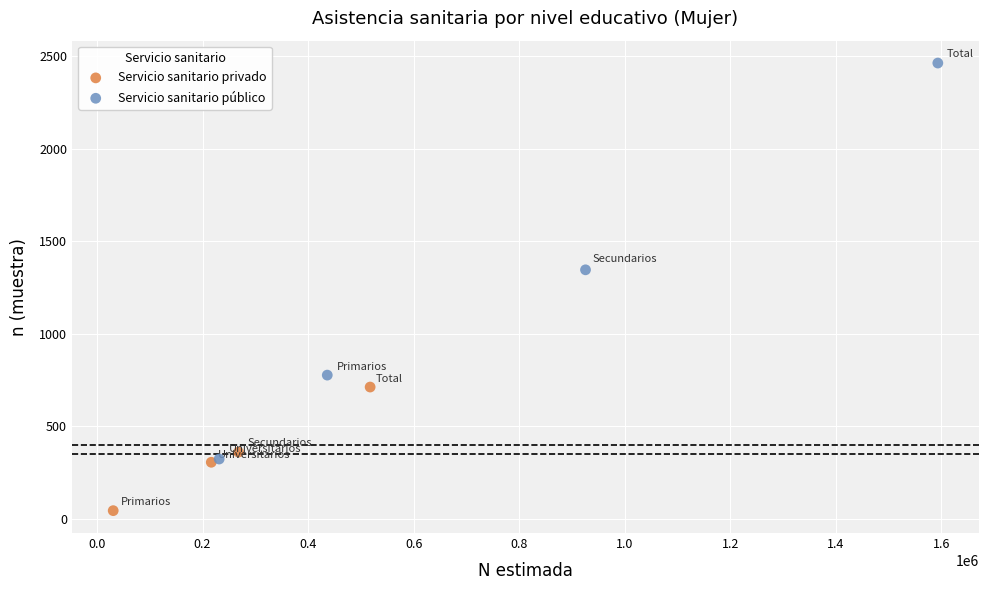

Which series reaches the minimum Y coordinate?

Servicio sanitario privado